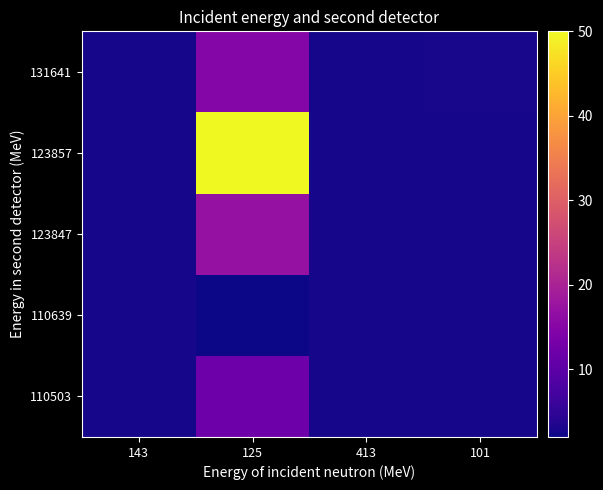

Reading right to left, what are all the values shown in this chart?

110503: 101=2.7	413=2.7	125=12.0	143=2.7
110639: 101=2.7	413=2.7	125=2.0	143=2.7
123847: 101=2.7	413=2.7	125=17.0	143=2.7
123857: 101=2.7	413=2.7	125=50.0	143=2.7
131641: 101=2.8	413=2.7	125=15.0	143=2.7